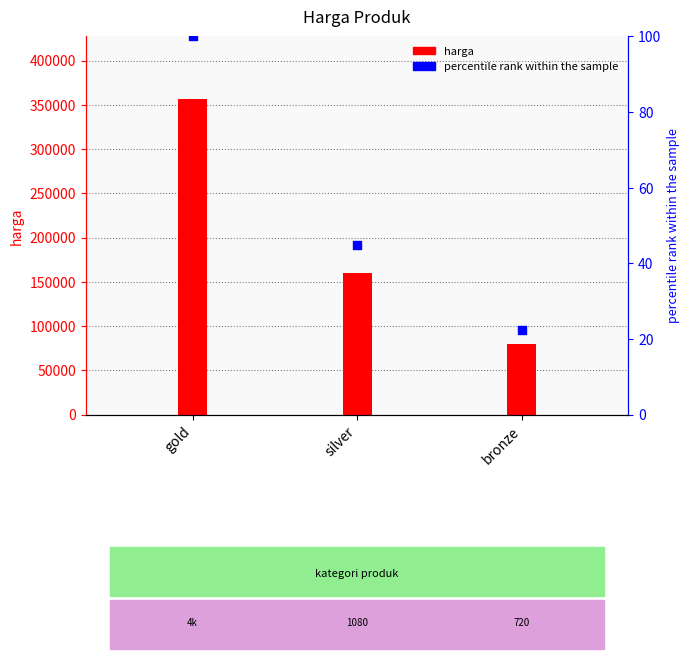

Which series reaches the minimum Y coordinate?

percentile rank within the sample